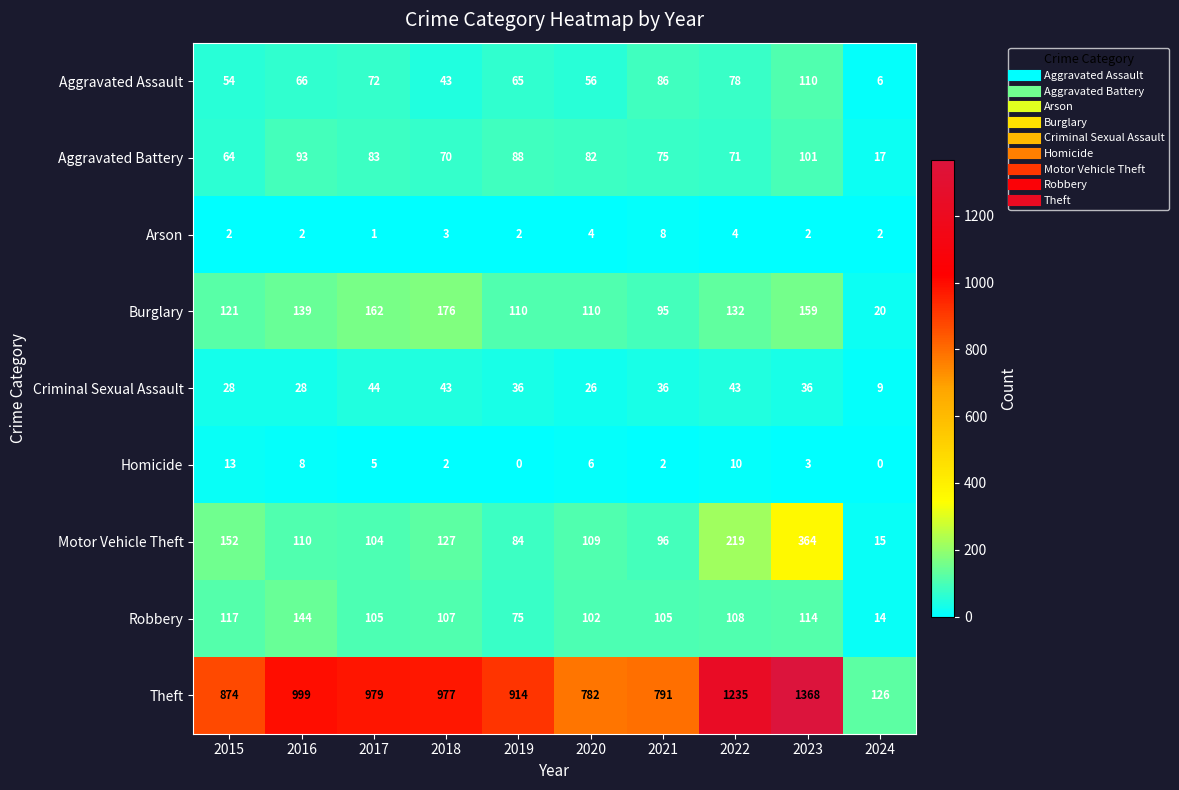

Is the value of Burglary at 2017 greater than the value of Aggravated Assault at 2020?

Yes